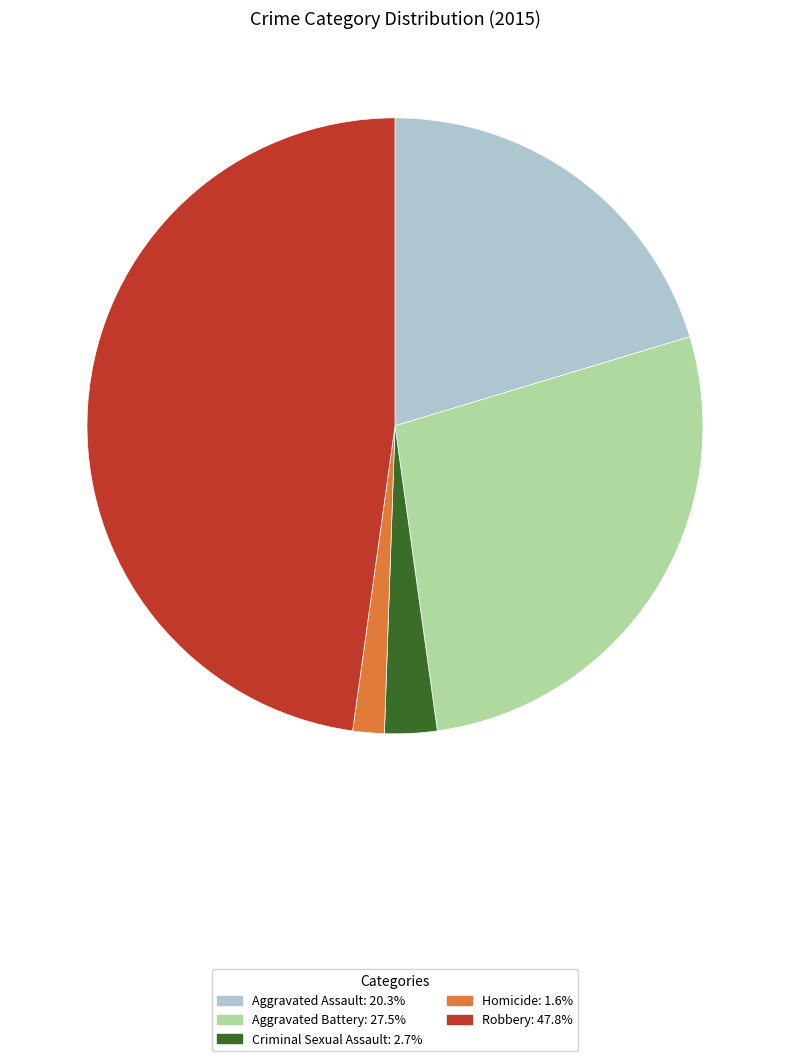

Count the number of slices in the pie.

5